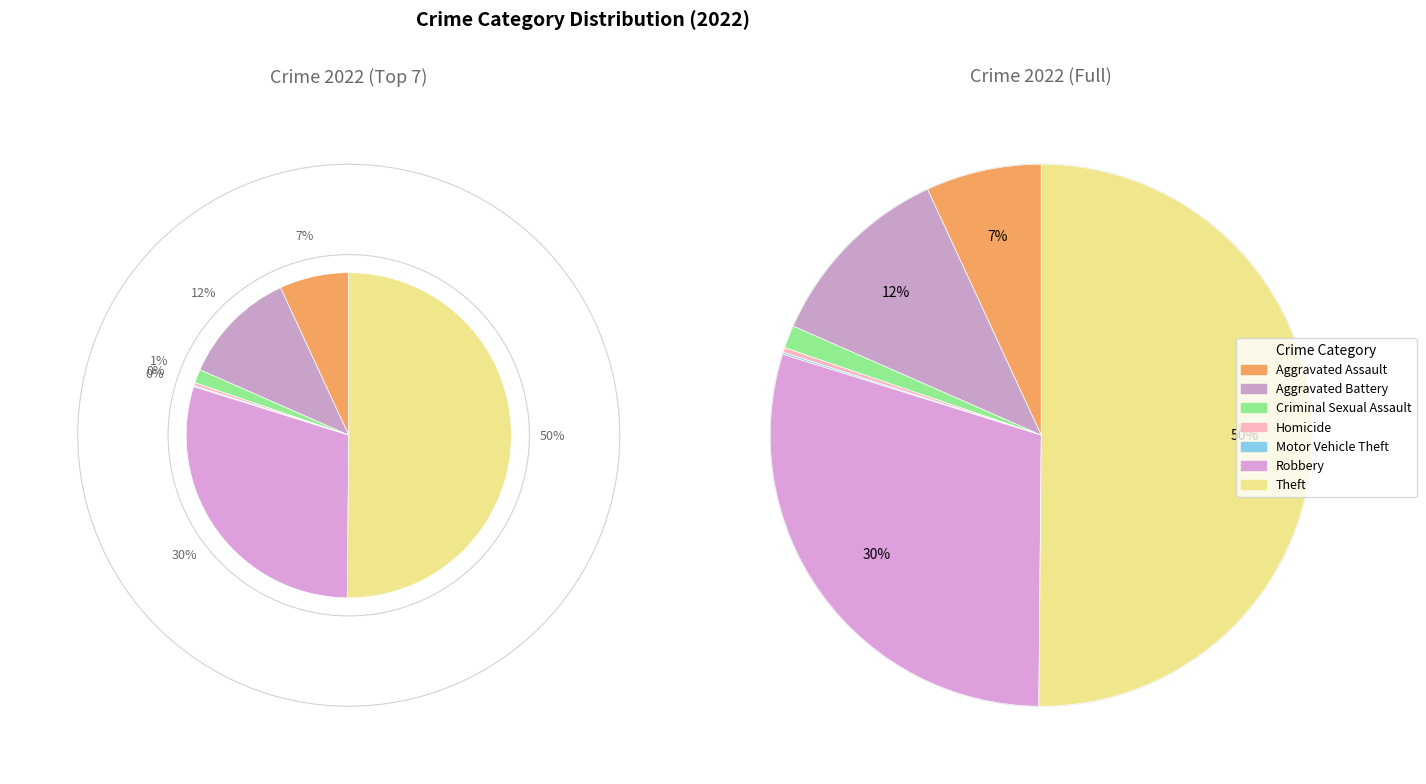

Between Theft and Homicide, which is larger?

Theft